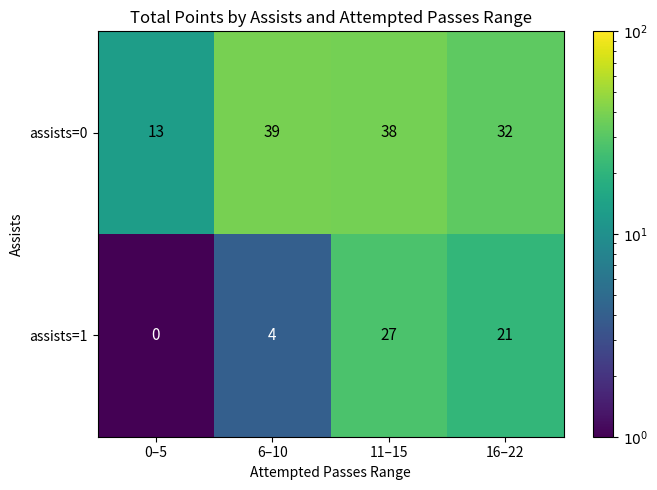

What is the sum of all assists=0 values?

122